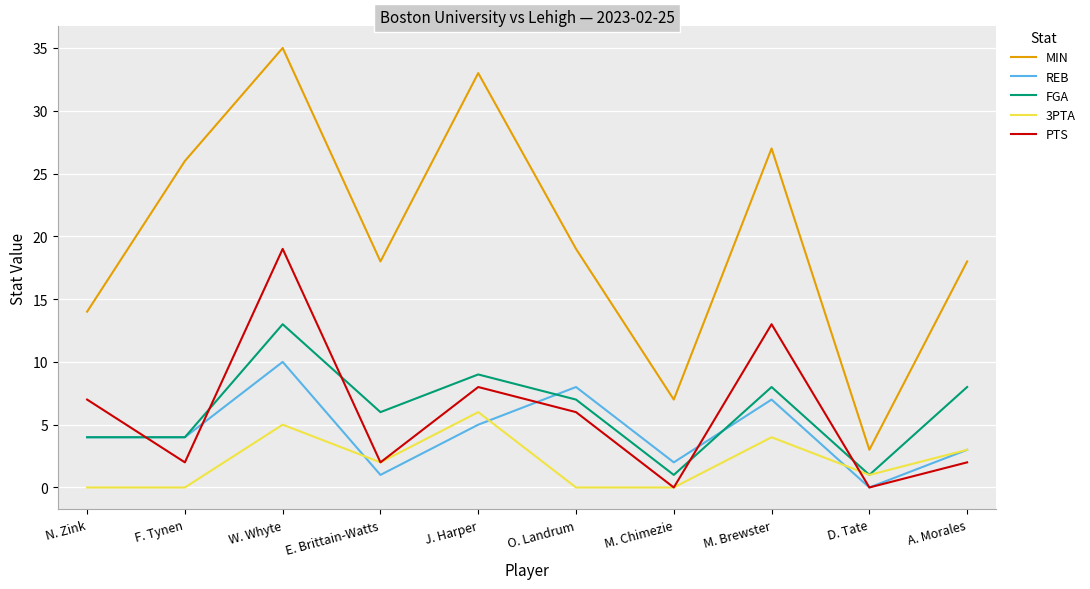

What position from the left is J. Harper?

5